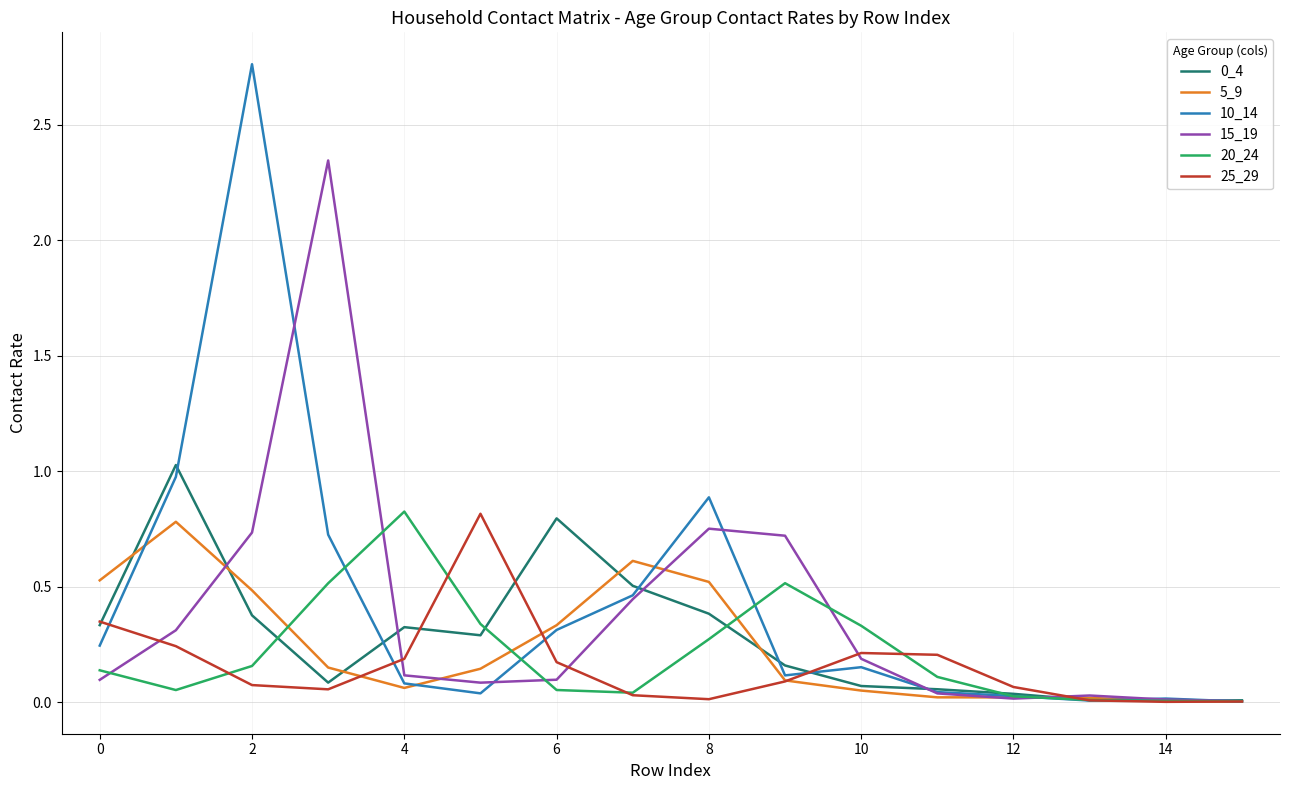

True or false: 15_19 has more than 0 points higher than both neighbors.

True